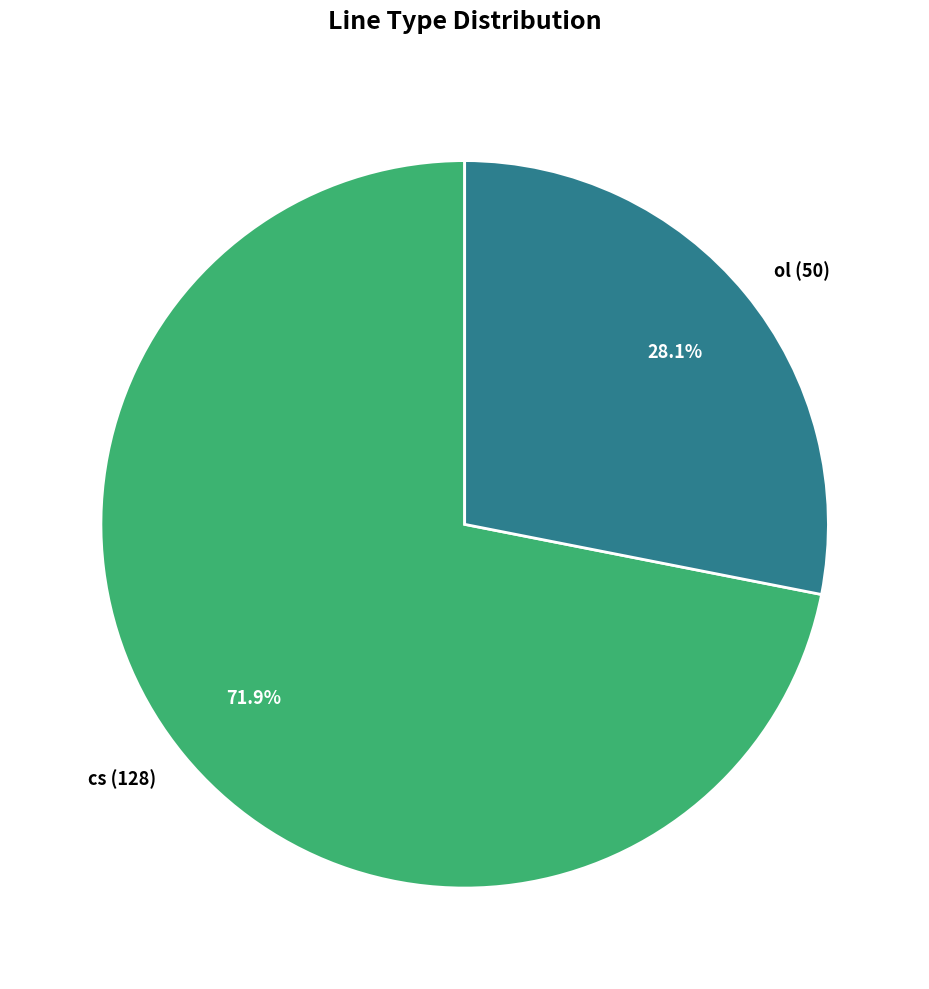

Do cs and ol together represent more than half of the pie?

Yes